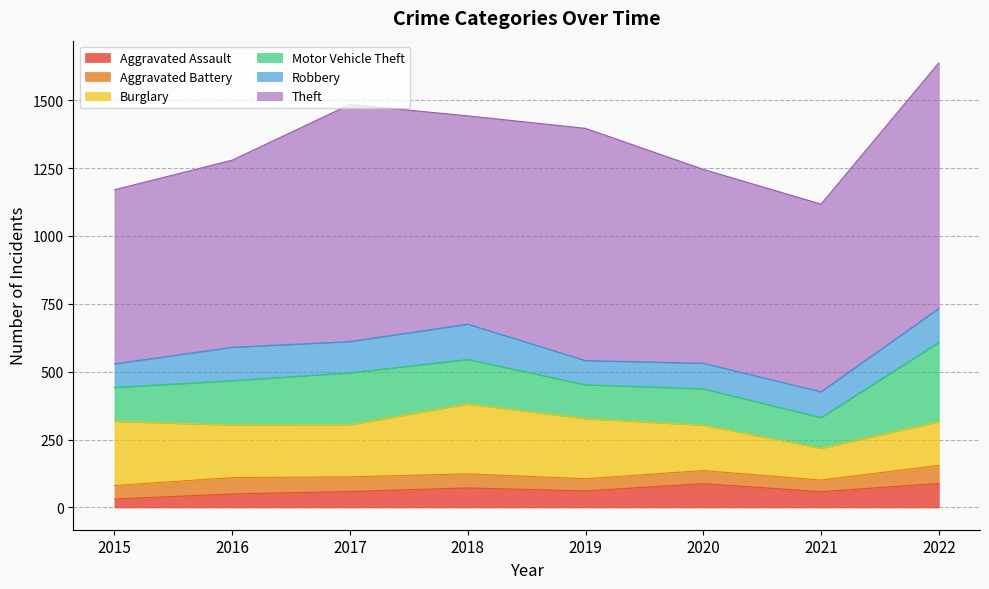

Read the Motor Vehicle Theft value at 2022.

292